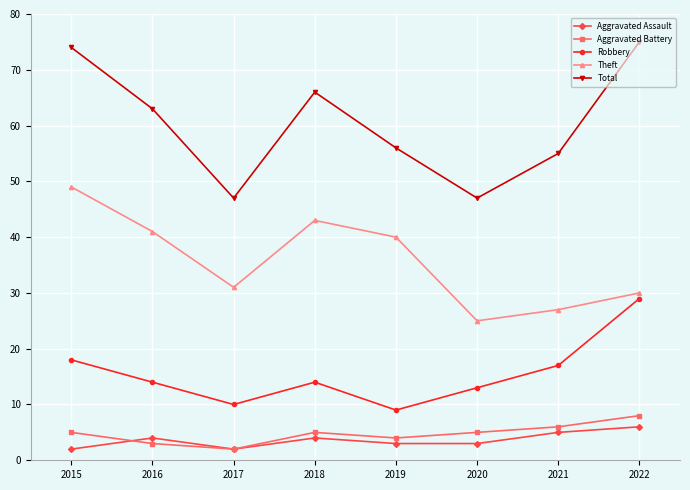

Where is the first local minimum for Aggravated Assault?

2017